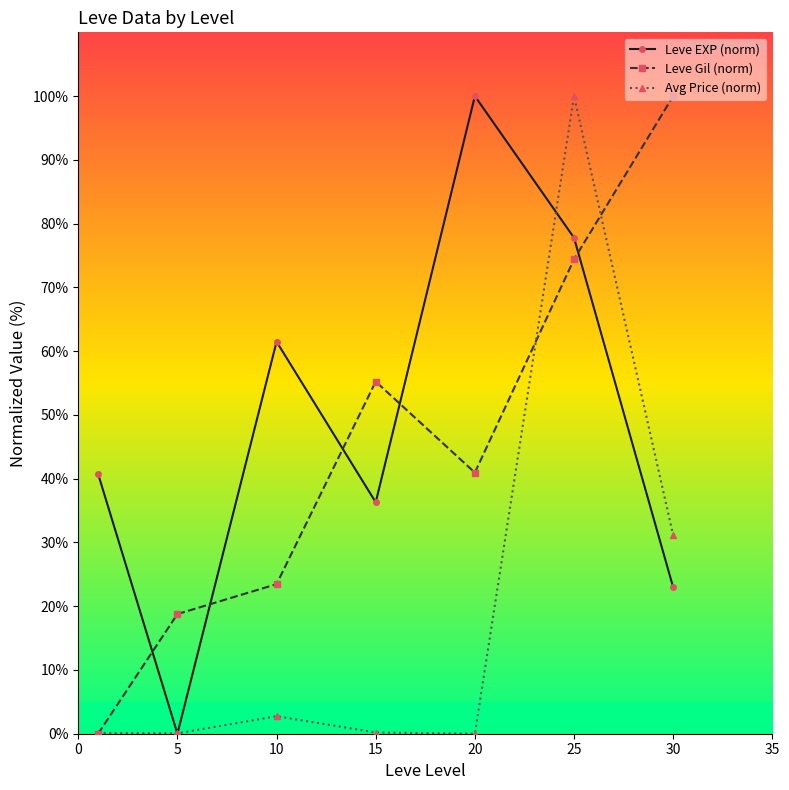

In Leve Gil (norm), how many points are higher than both neighbors (excluding endpoints)?

1